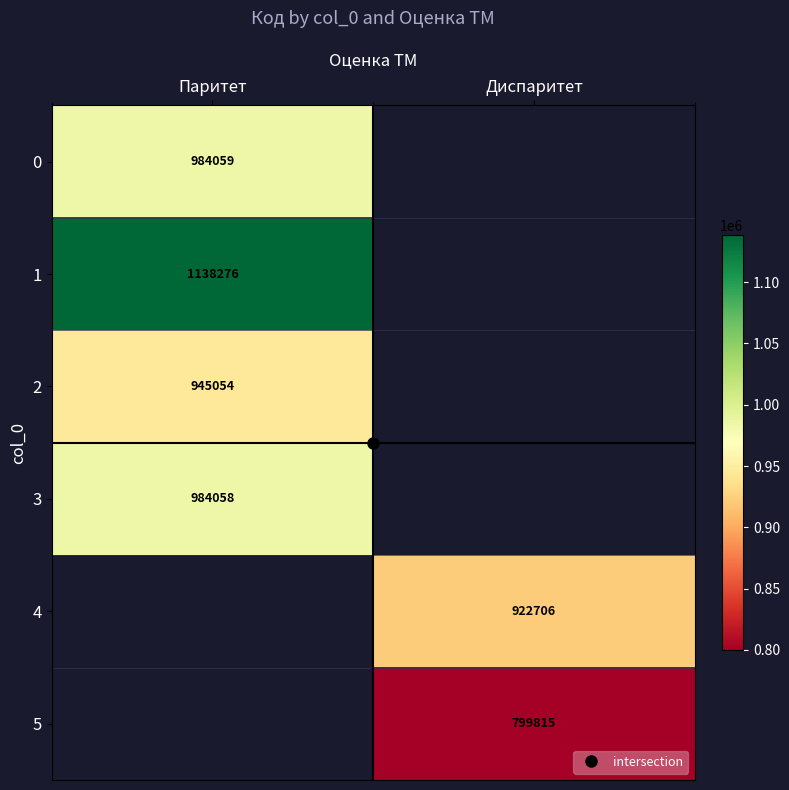

What value does the 5 series have at Диспаритет?

799815.0